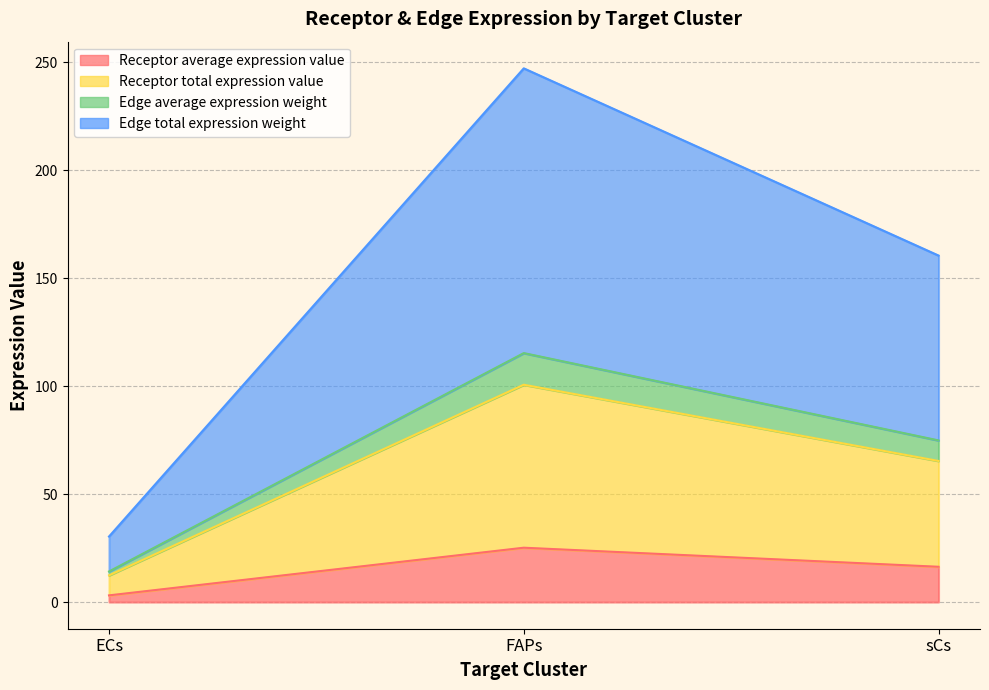

What is the value of the Receptor average expression value point at the 2nd from the left?

25.2